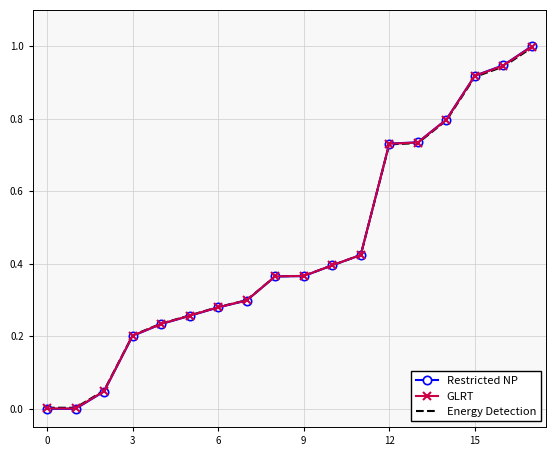

List the series in order of their overall mean, highest first.

GLRT, Restricted NP, Energy Detection